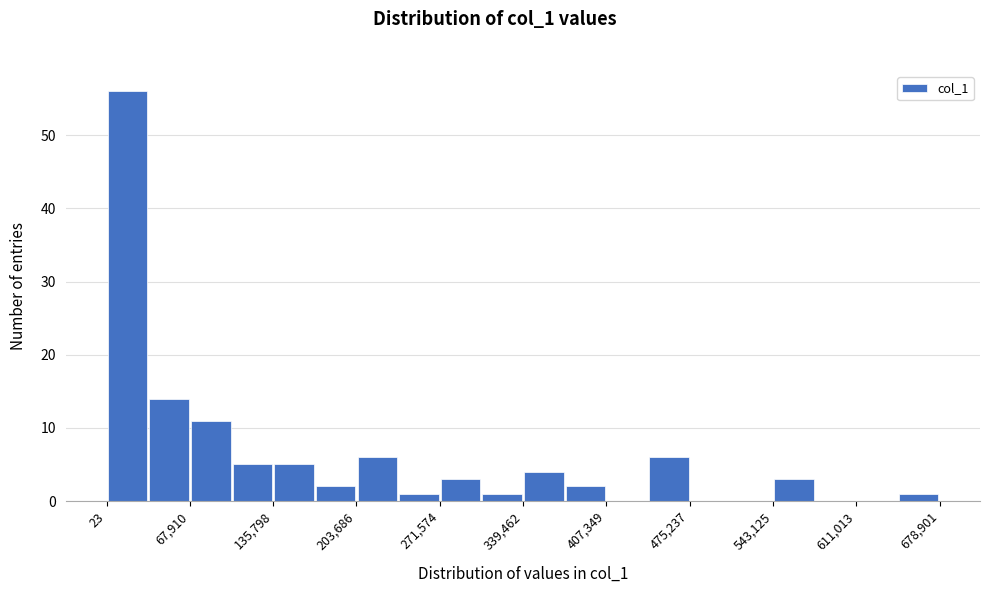

Read against the x-axis, roughly where is the centre of the tallest bar?

20000